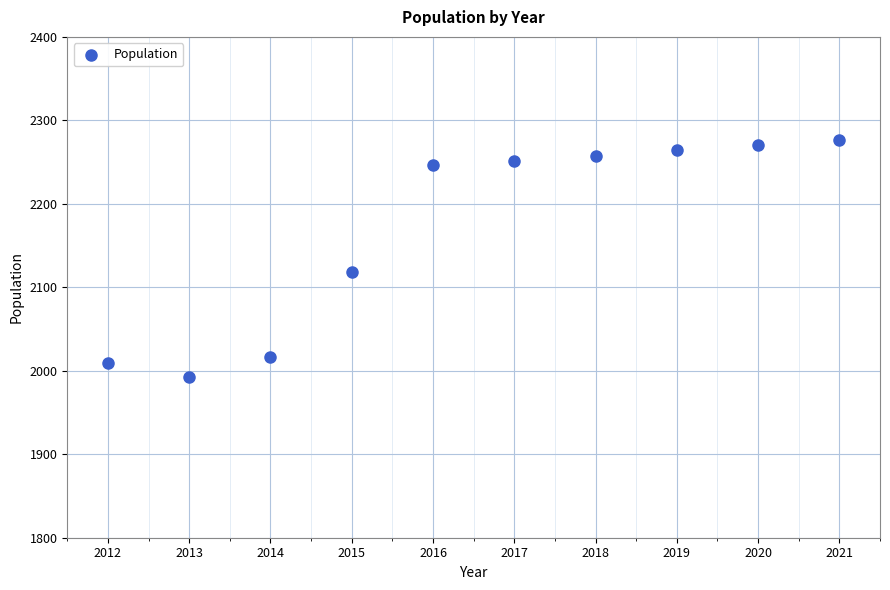

What is the average X value?

2016